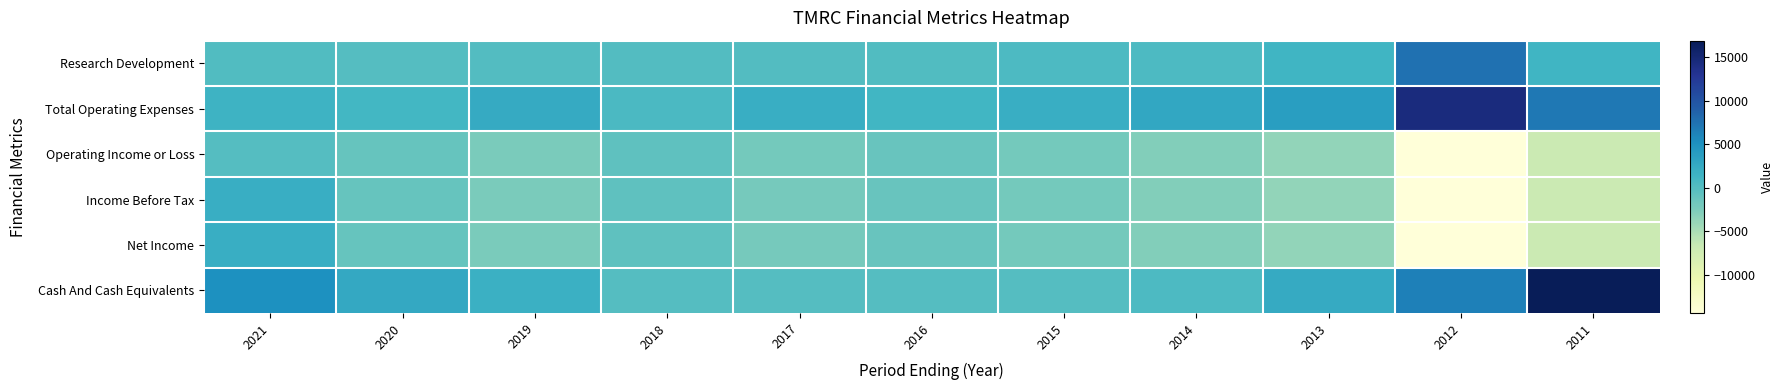

At which category does the chart reach its peak across all series?

2011